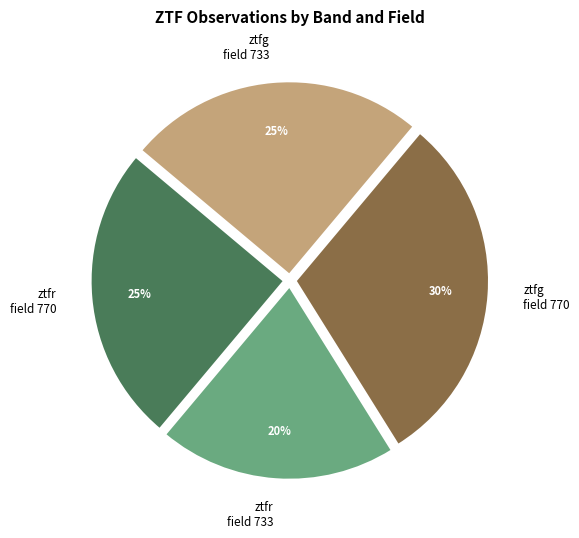

To the nearest percent, what is the difference between the ztfr field 733 and ztfg field 733 slice percentages?

5%